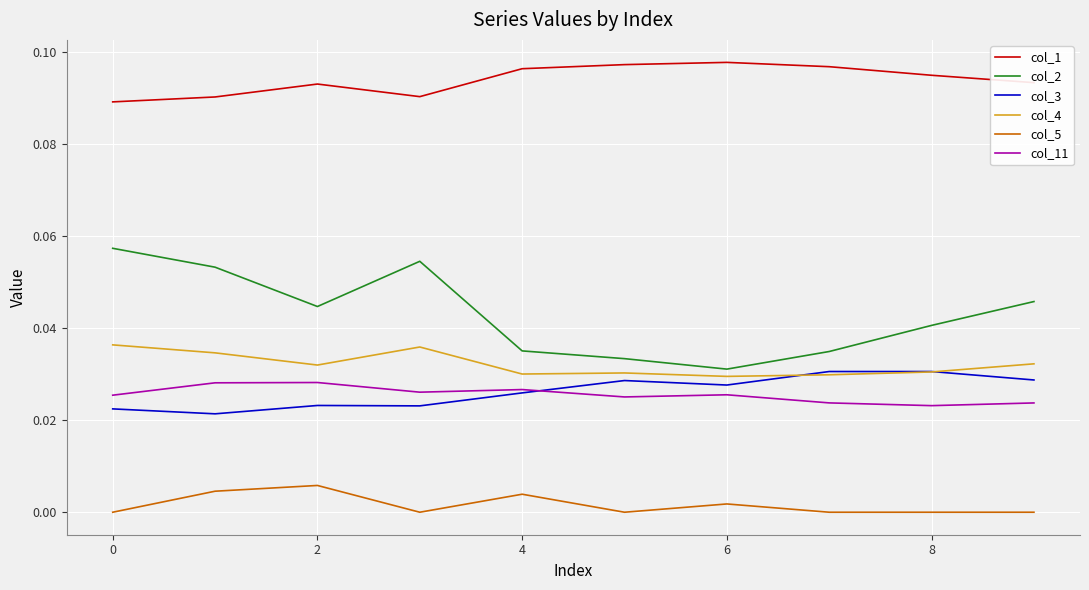

True or false: col_11 and col_4 intersect in this chart.

False